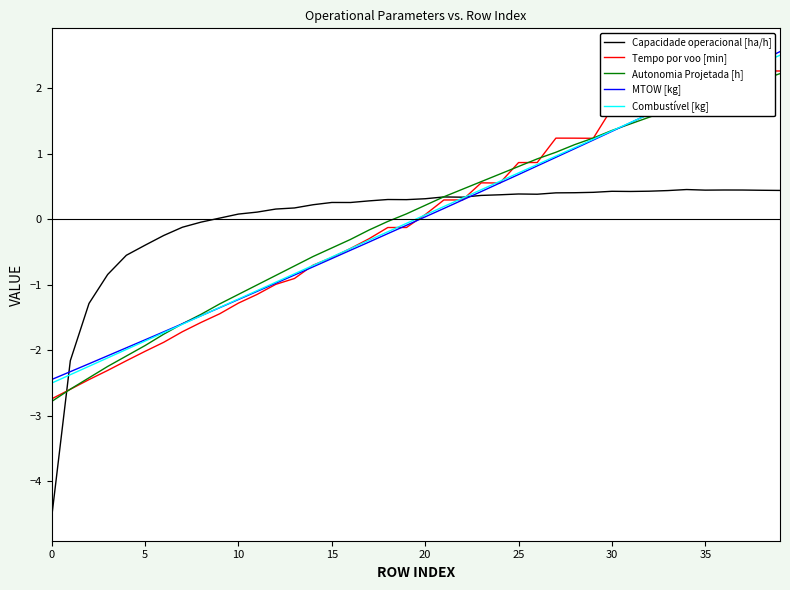

What is the highest value of the Combustível [kg] series?

2.5